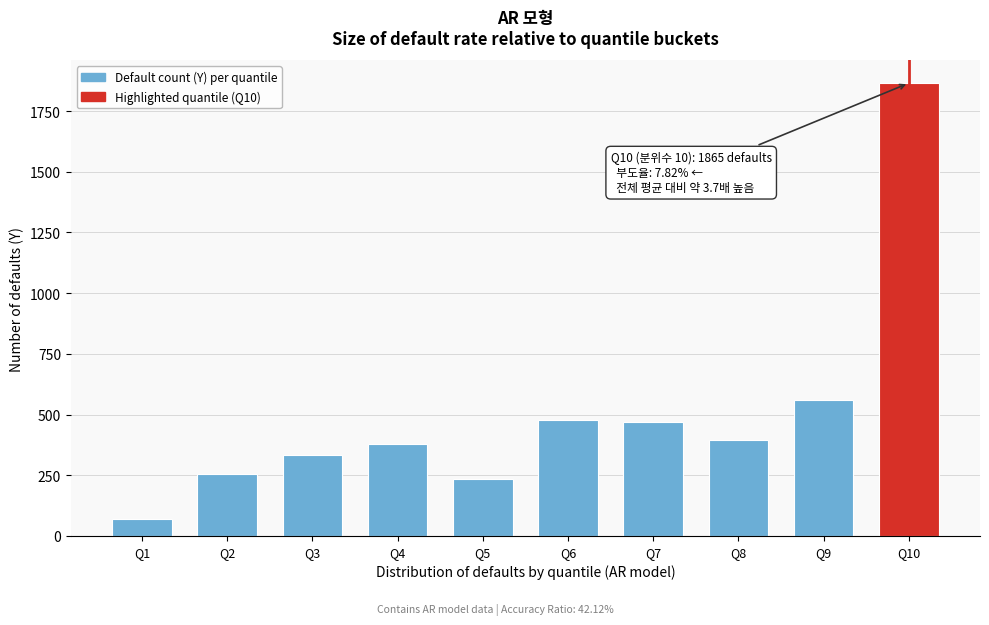

What is the sum of the values at Q6 and Q10?

2343